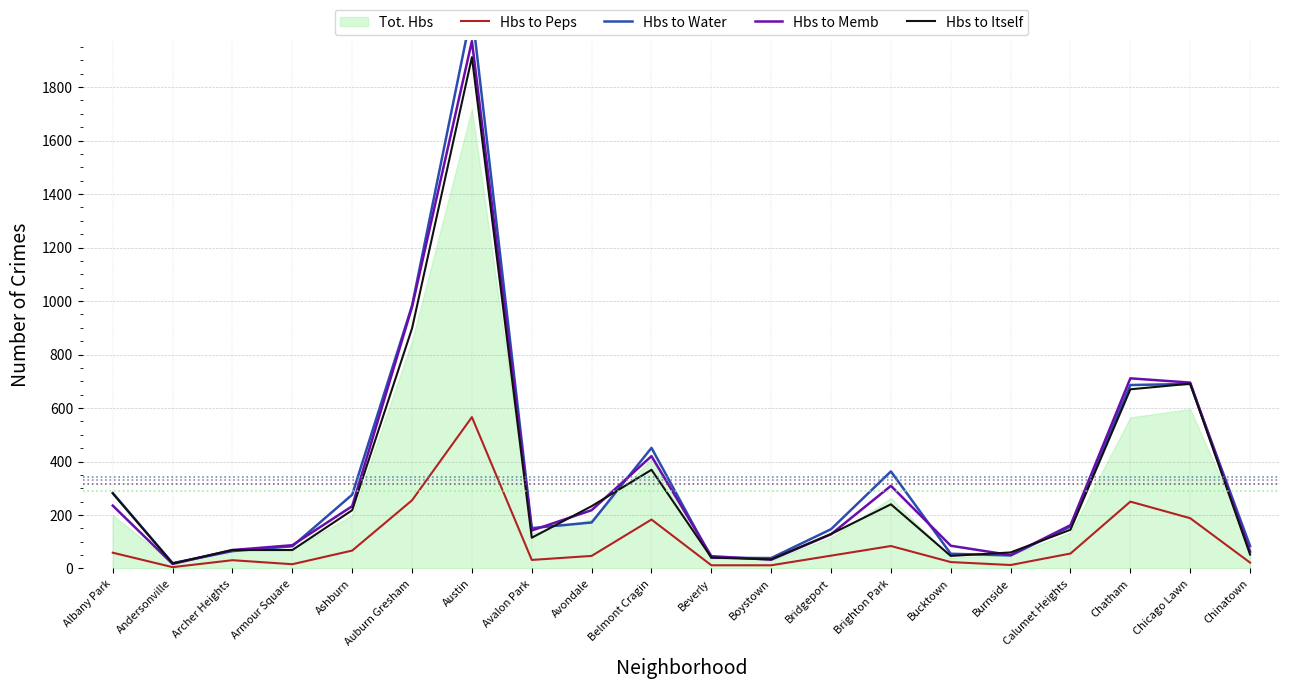

At which category is the sum across all series the highest?

Austin